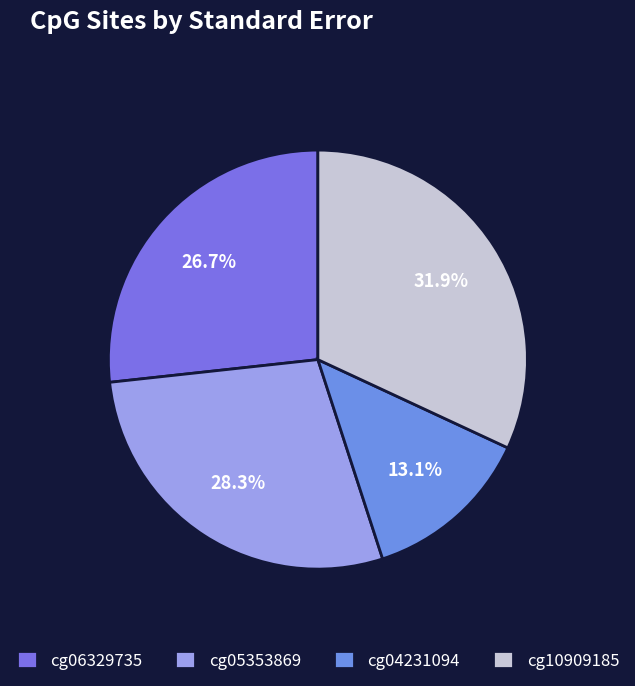

How much of the chart is everything except cg05353869?

71.7%